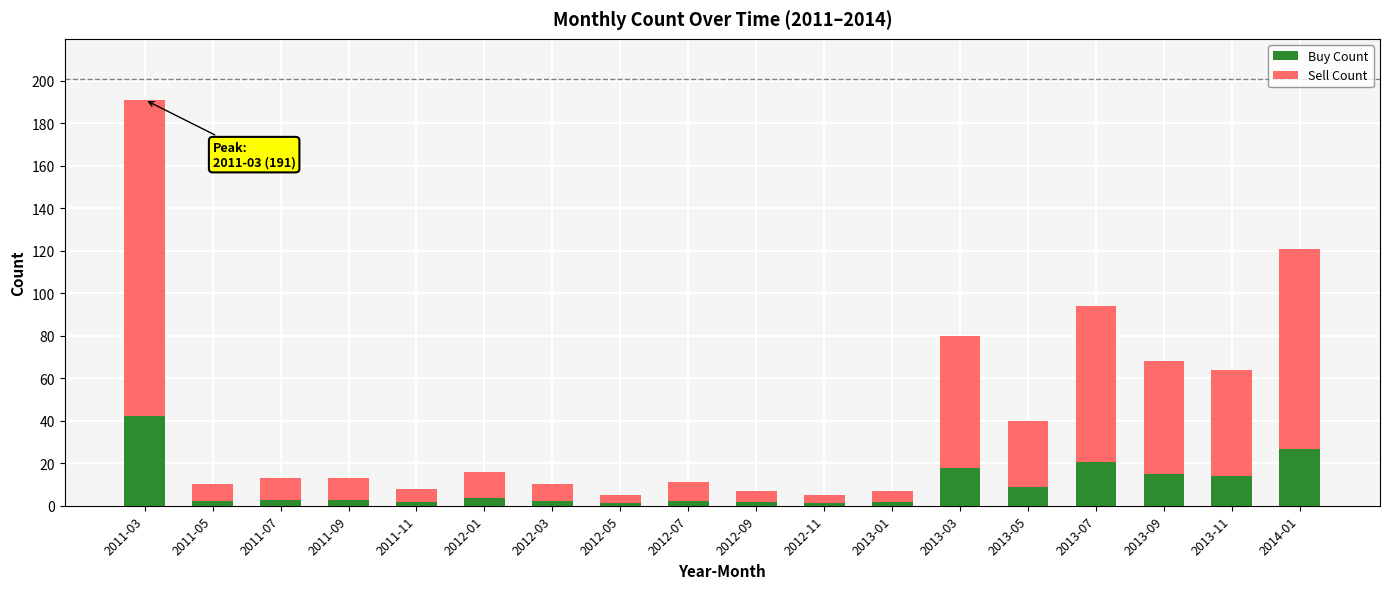

Is it true that Buy Count equals 15.0 at 2013-09?

True